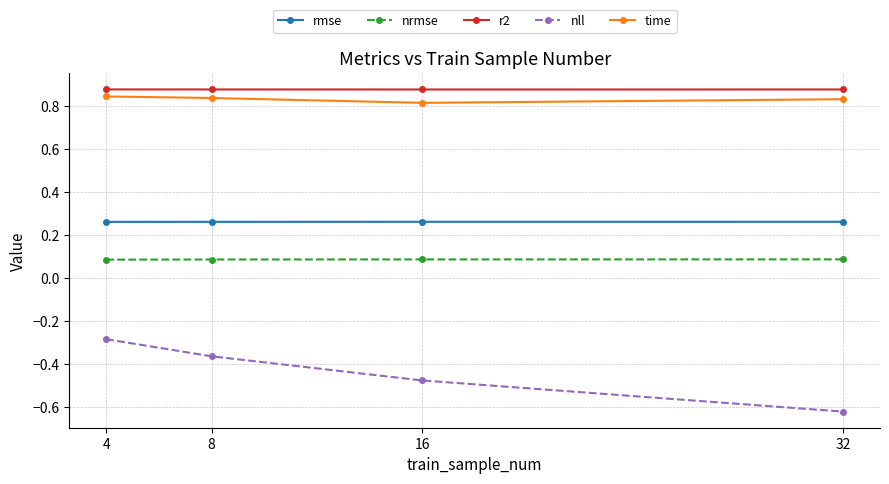

At which category is the sum across all series the highest?

4